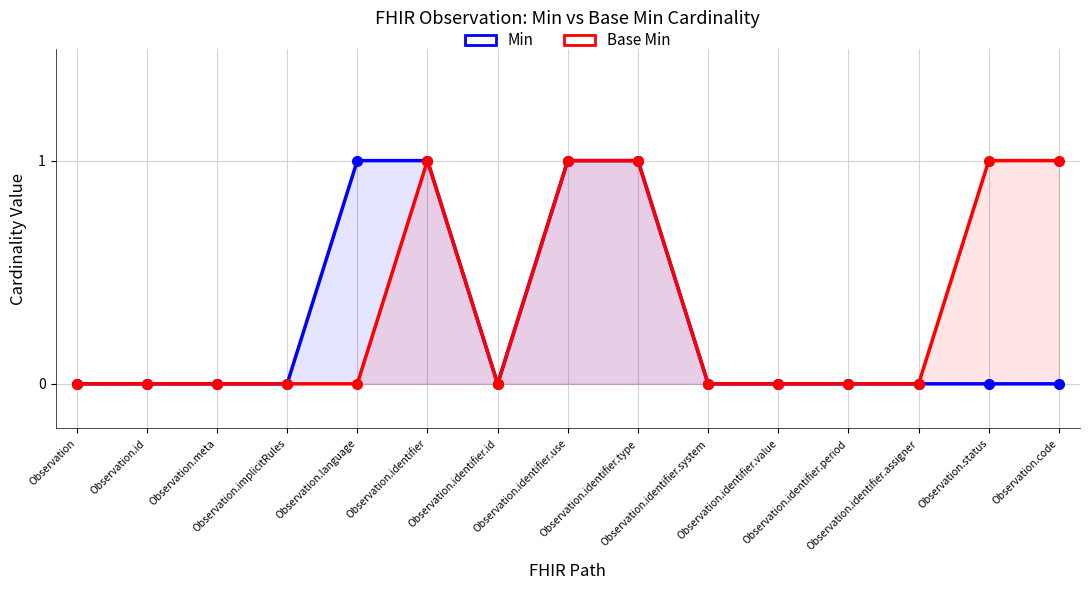

Which series has the widest spread of values?

Min